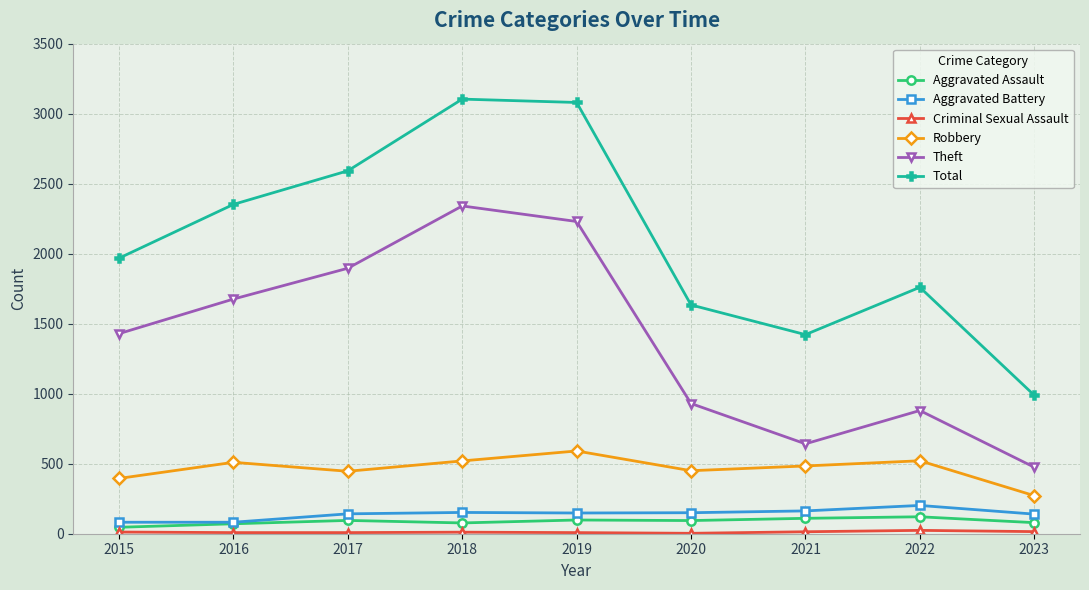

What is the difference between the Total values at 2016 and 2021?

930